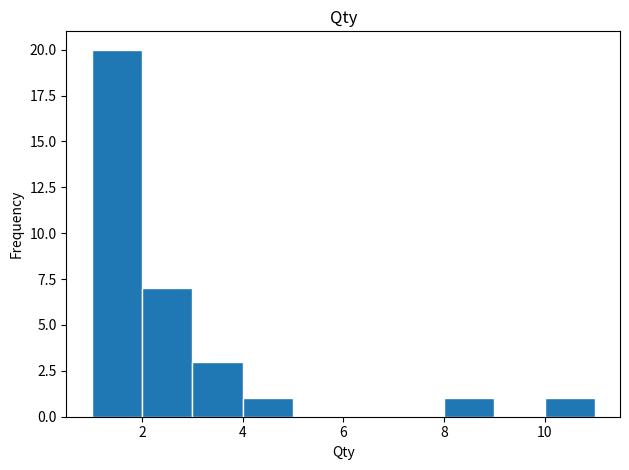

Reading left to right, list every bar in this chart as the range it spans on the x-axis followed by its height. The values are not printed on the chart, so give them approximately, as read against the axis.

1 to 2: 20
2 to 3: 7
3 to 4: 3
4 to 5: 1
5 to 6: 0
6 to 7: 0
7 to 8: 0
8 to 9: 1
9 to 10: 0
10 to 11: 1